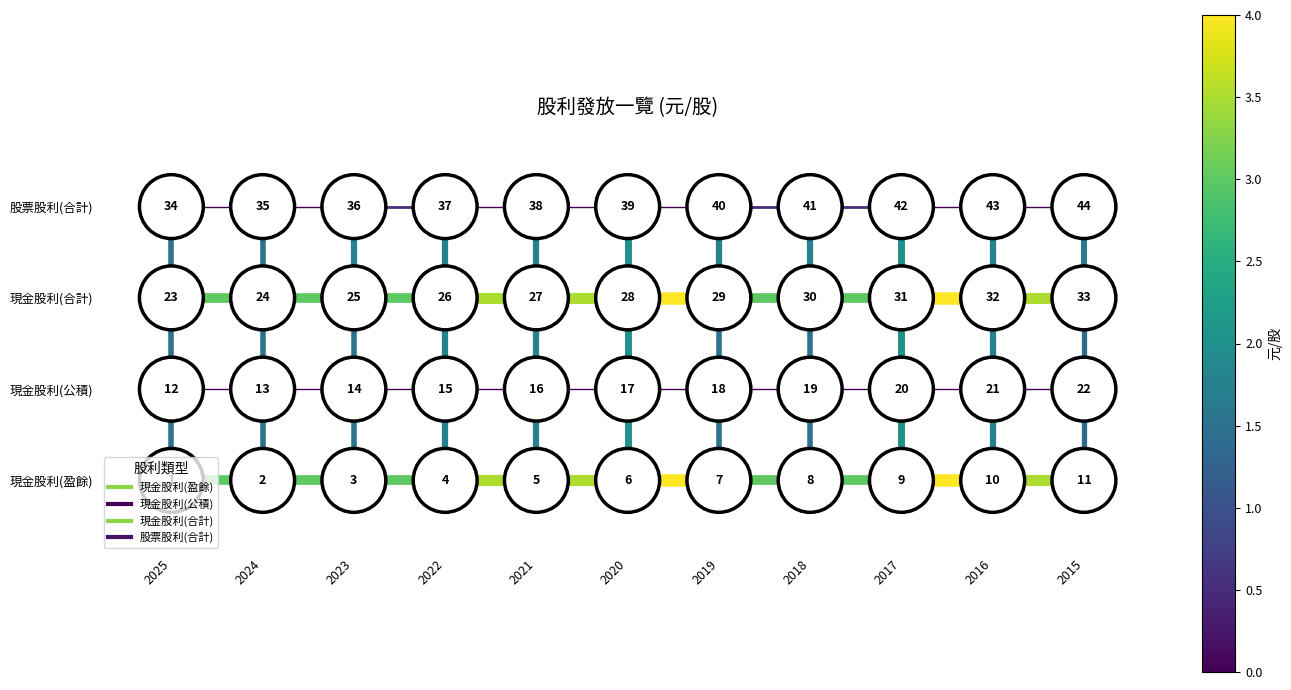

At which category is the sum across all series the highest?

2025